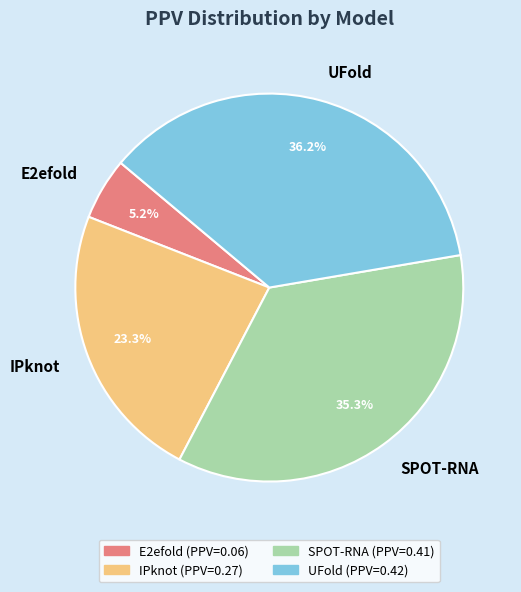

Between E2efold and IPknot, which is larger?

IPknot